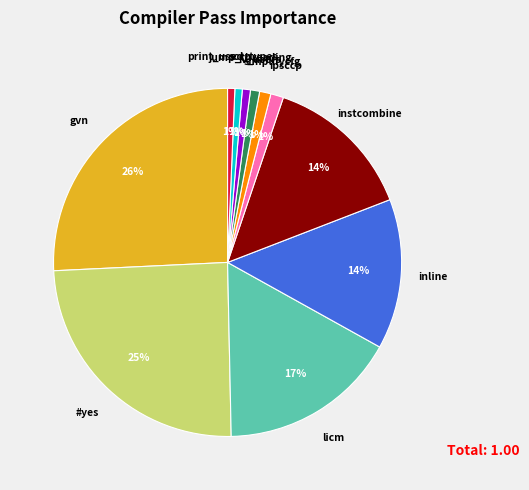

To the nearest percent, what is the difference between the largest and smallest slice percentages?

25%